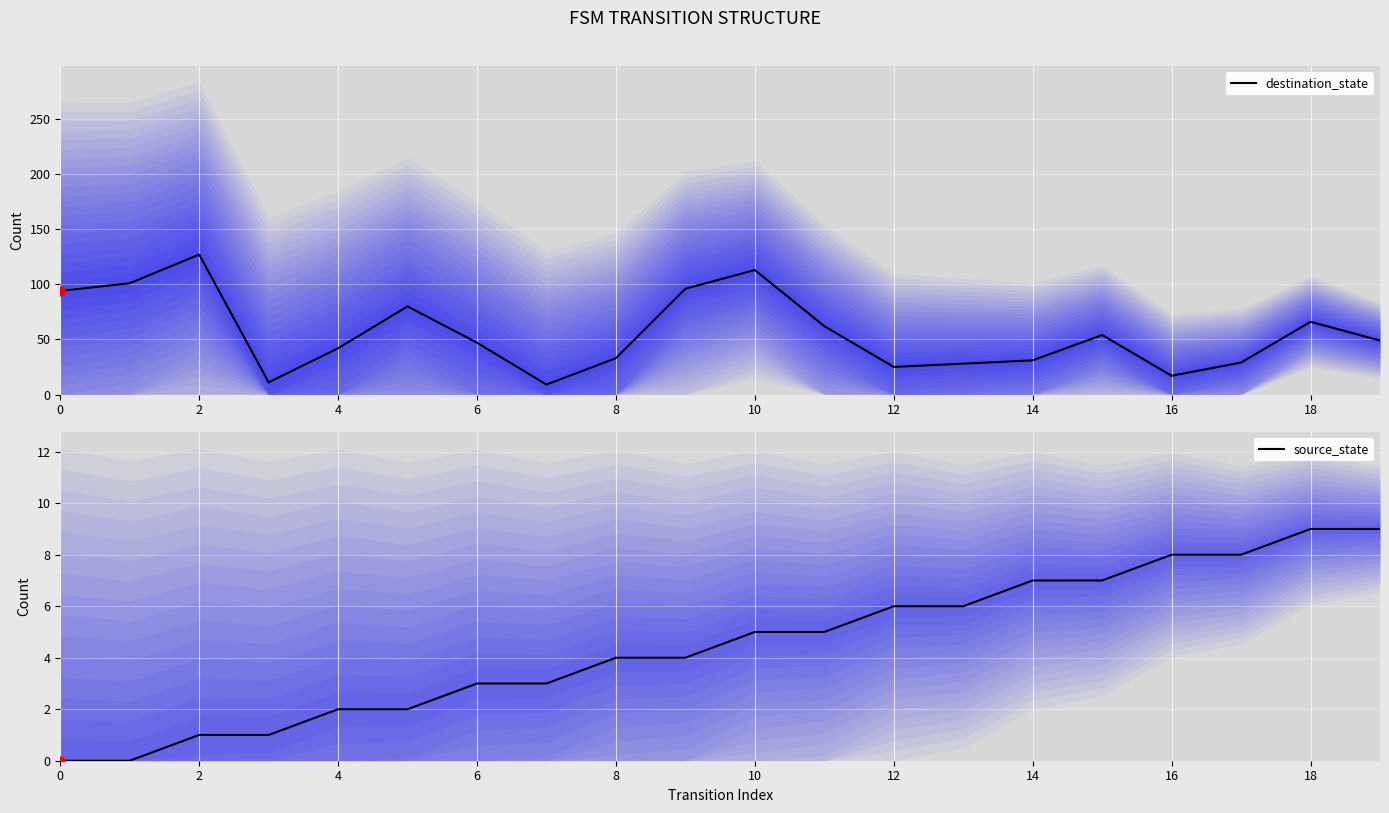

Which series contains the lowest Y value?

source_state